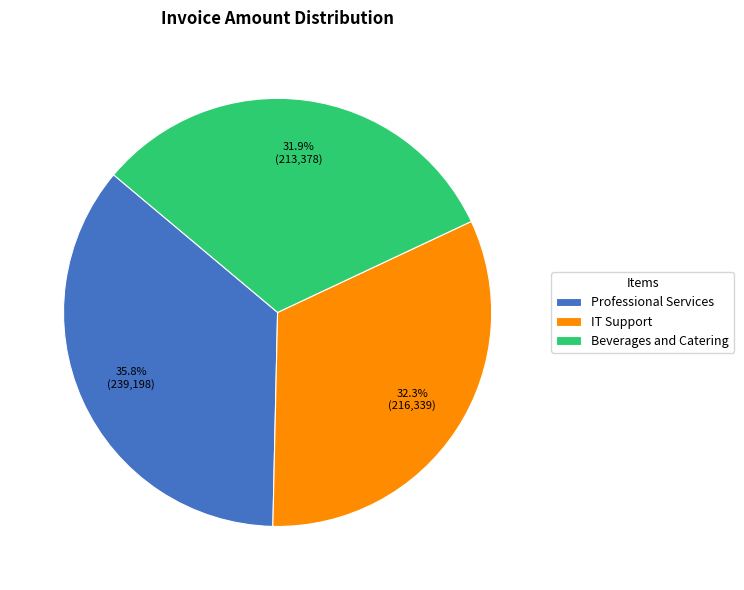

What percentage do IT Support and Professional Services together represent?

68.1%